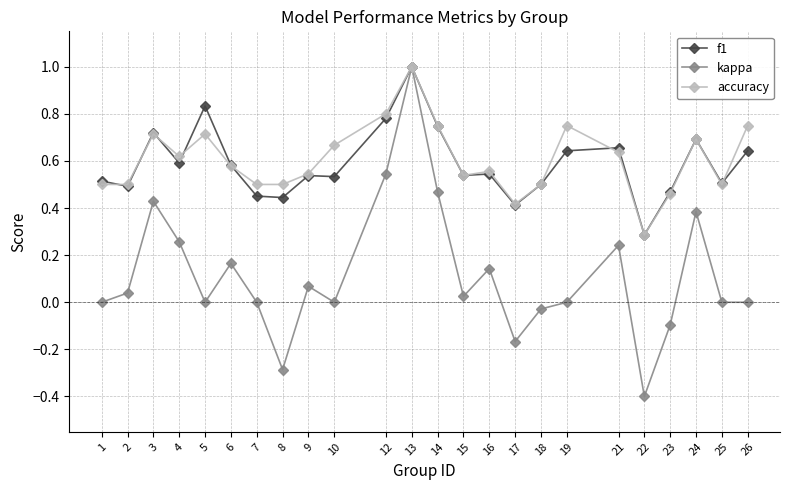

Which series has the widest spread of values?

kappa